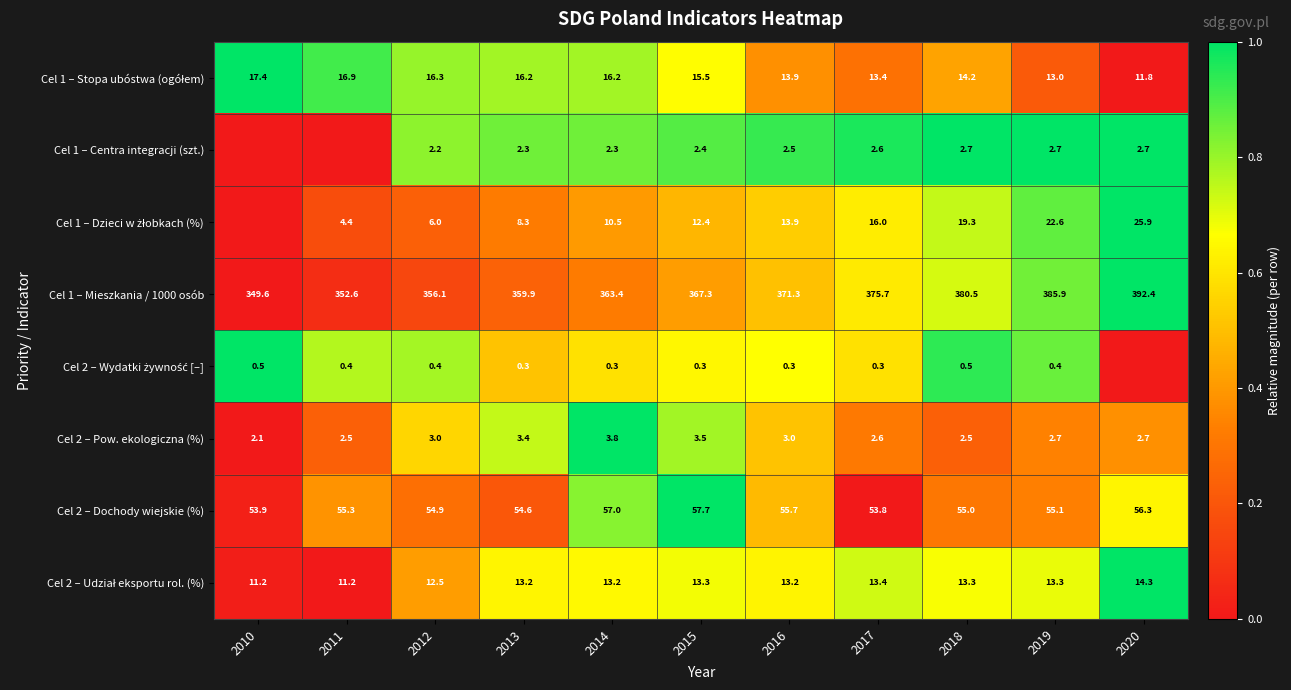

At which label does Cel 2 – Pow. ekologiczna (%) reach its minimum?

2010